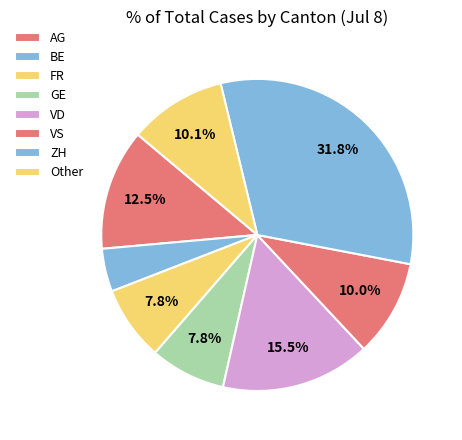

Count the number of slices in the pie.

8